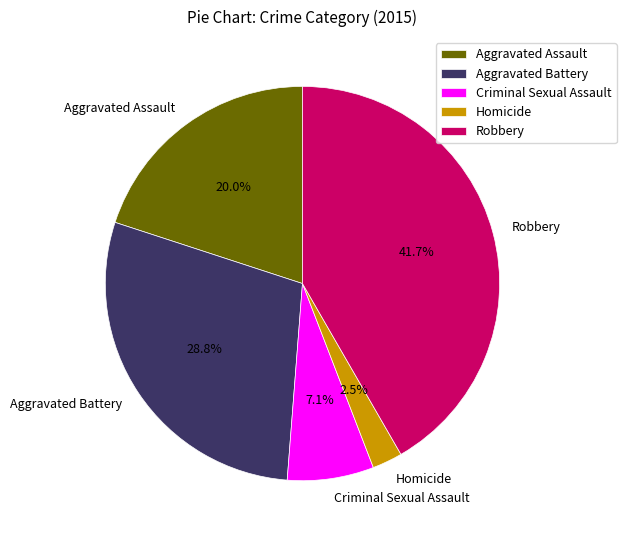

To the nearest percent, what is the difference between the largest and smallest slice percentages?

39%